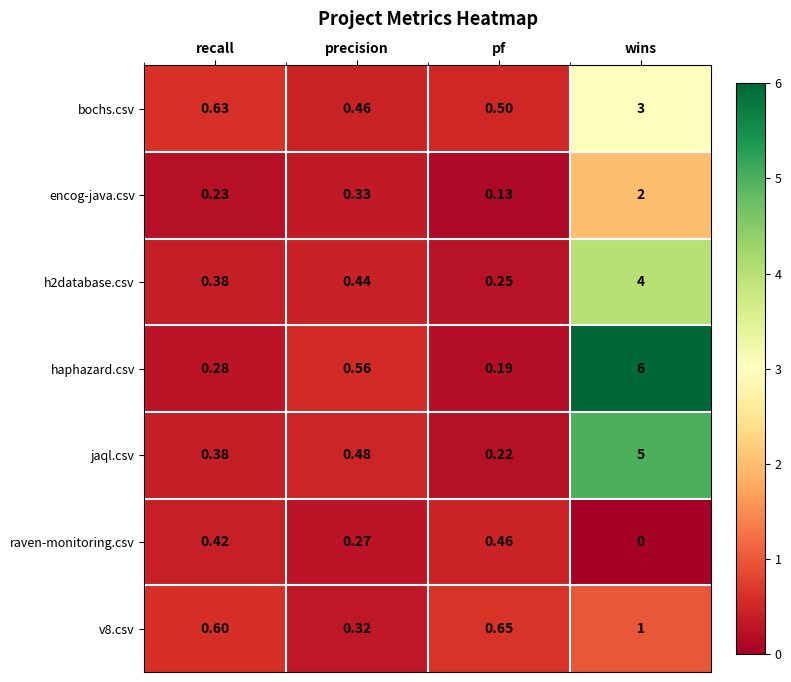

Which series has the largest total across all categories?

haphazard.csv